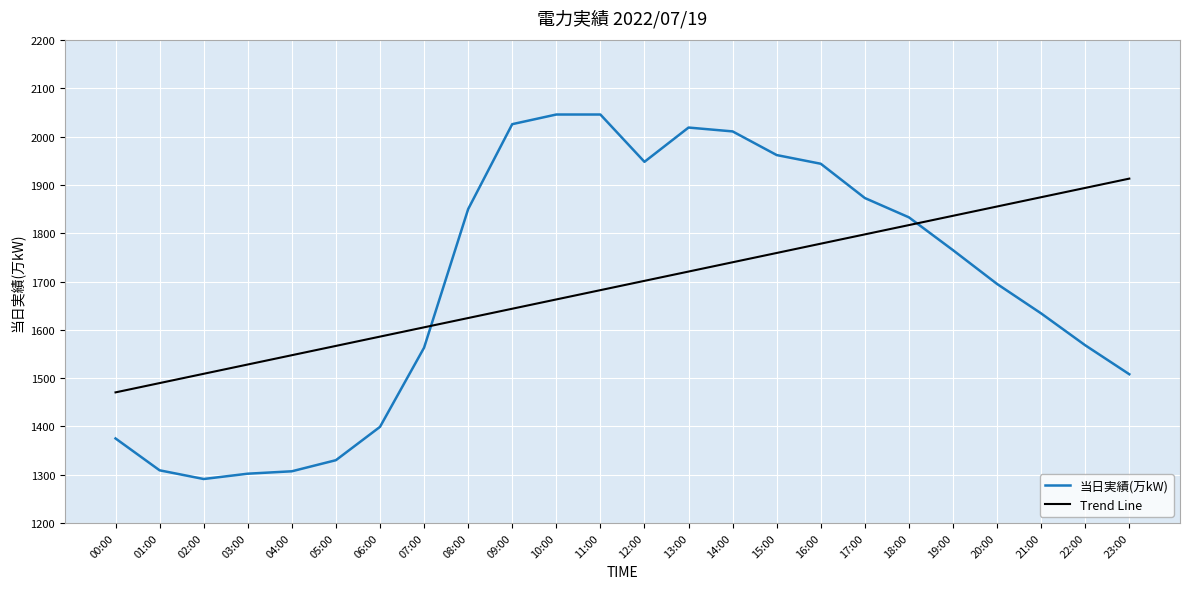

What is the spread (max minus min) of values at 12:00?

246.5